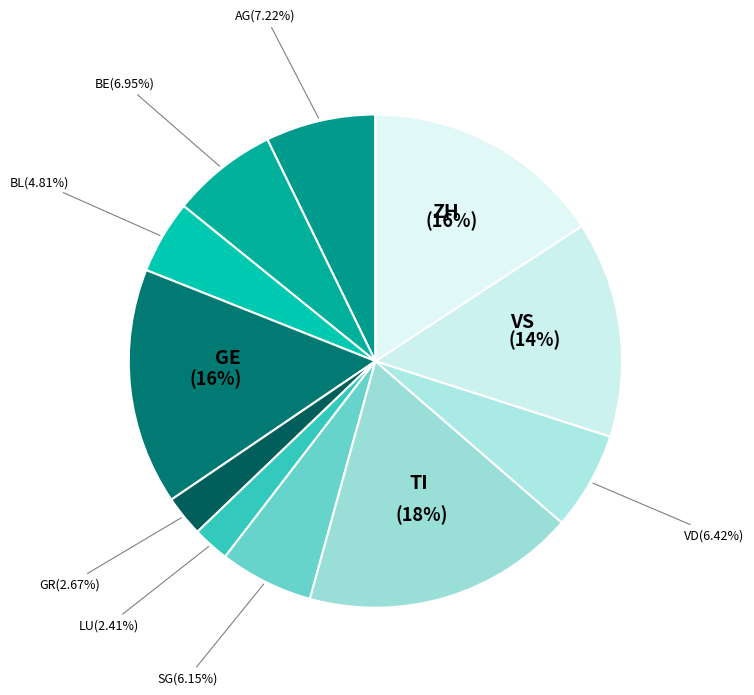

Count the number of slices in the pie.

11